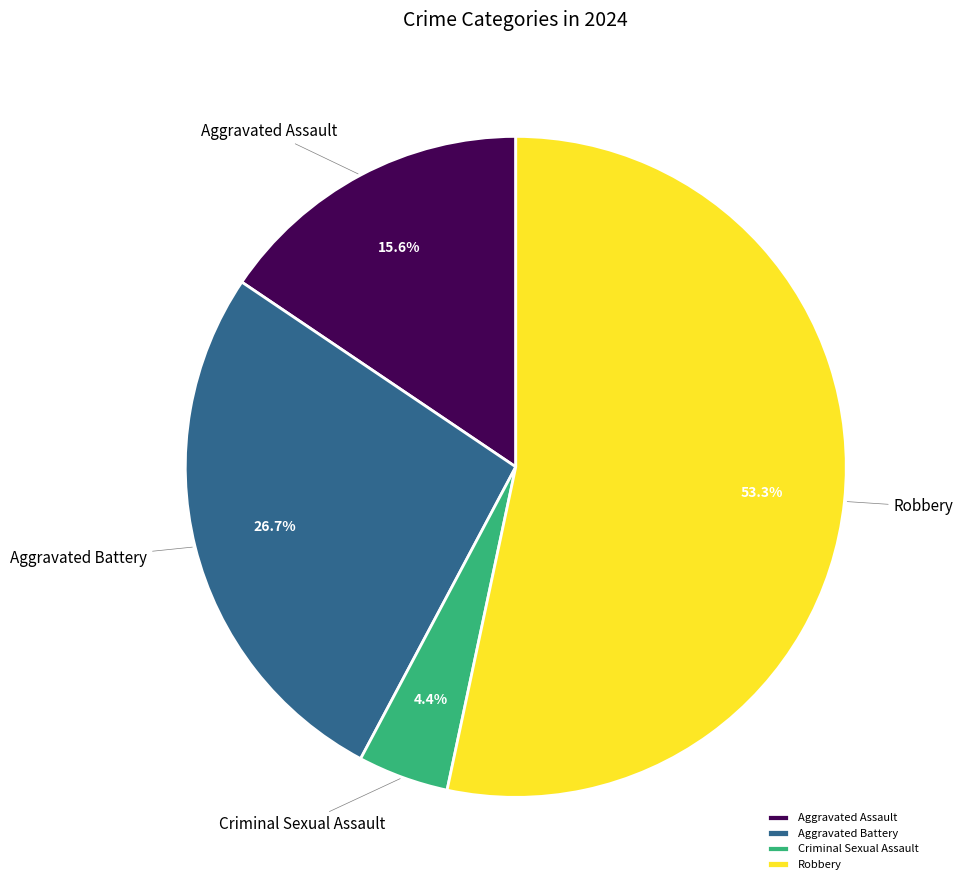

True or false: Robbery accounts for 62% of the total.

False